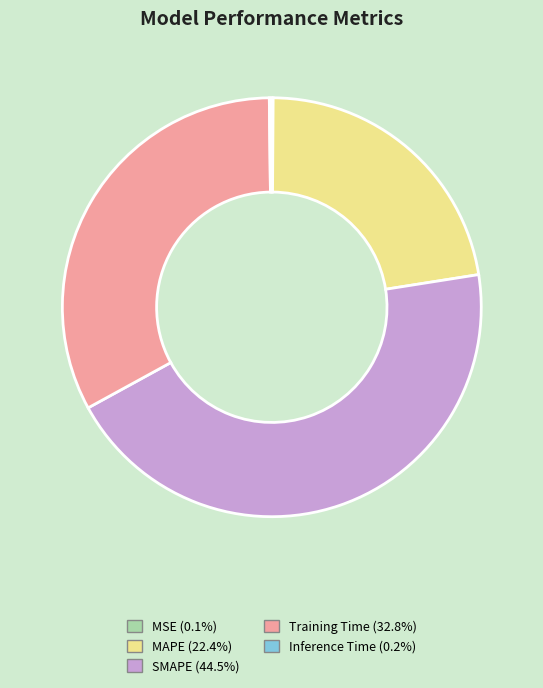

Is there any slice that represents more than half of the pie?

No